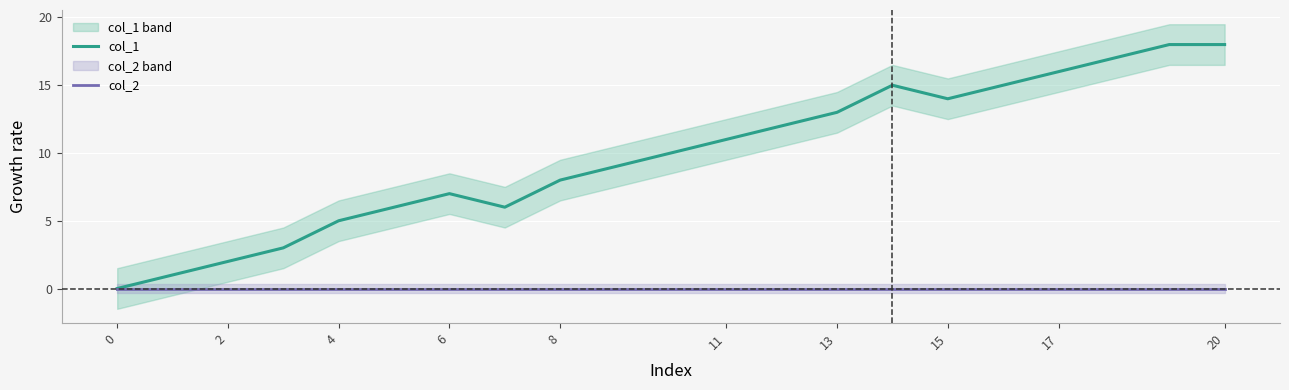

The col_1 series shows 7 at 6. True or false?

True